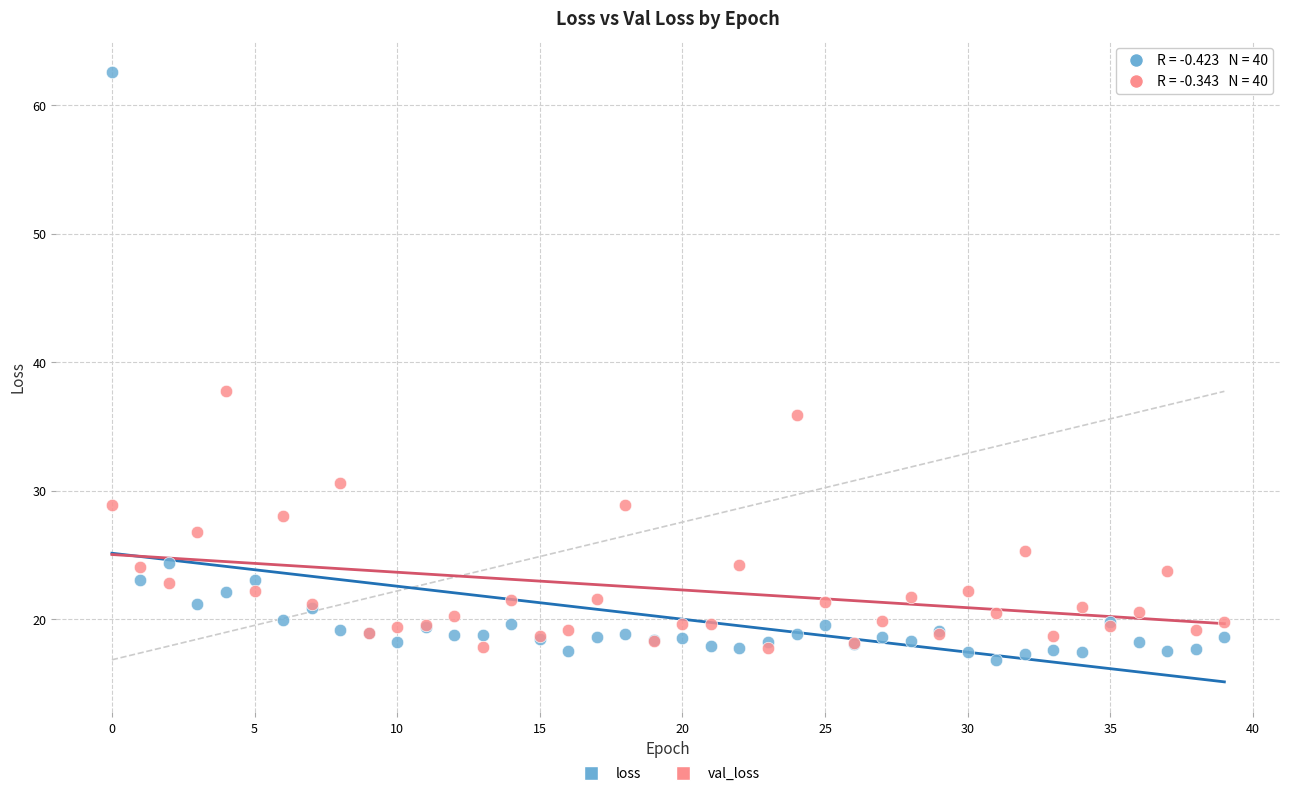

Across all series, what Y value is closest to 39?

37.7